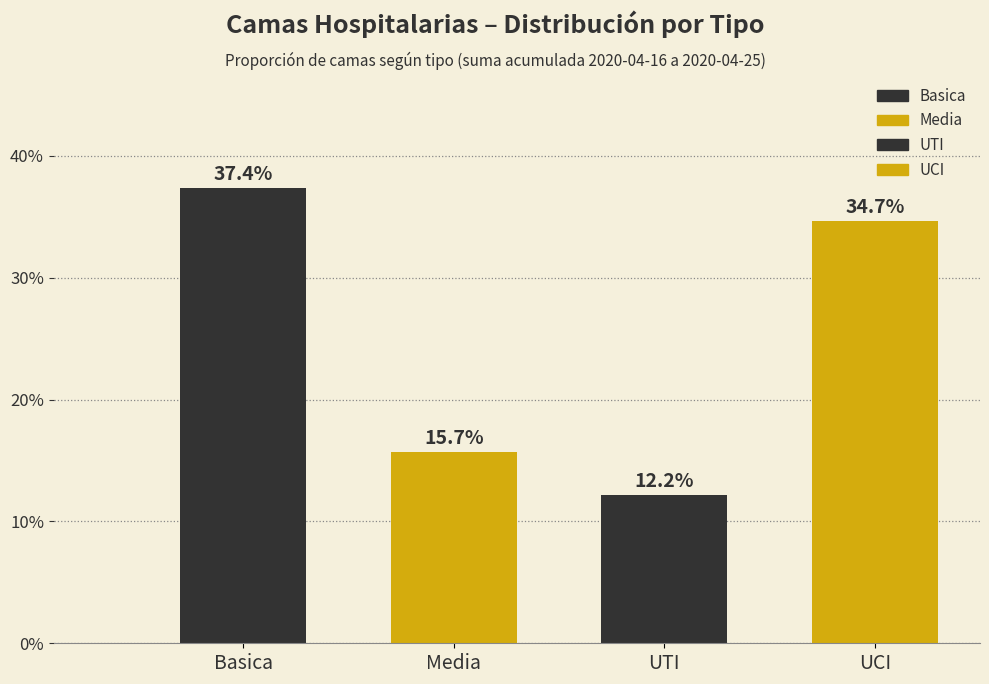

What position from the right is UCI?

1